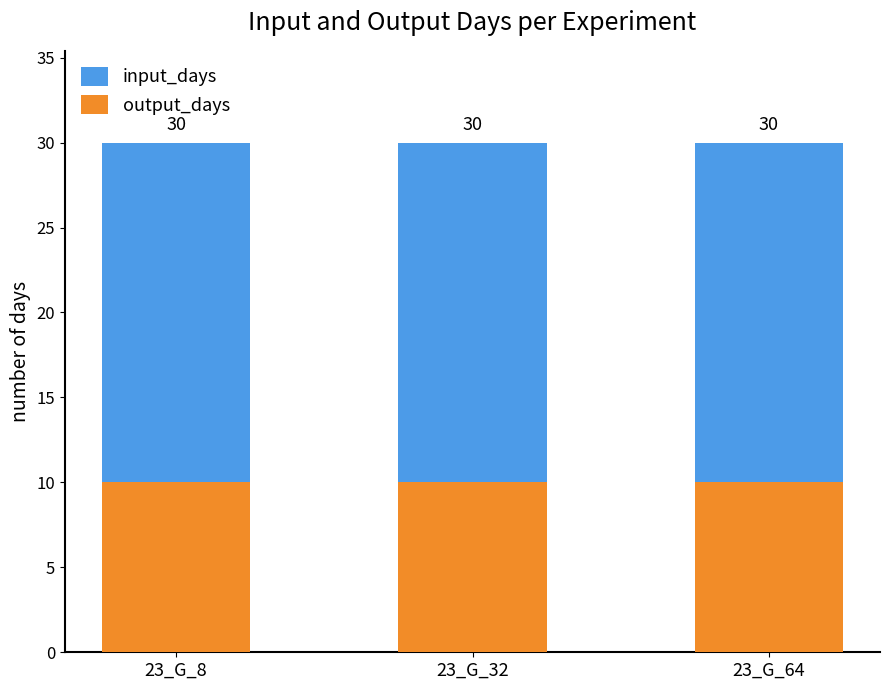

What is the minimum value shown in the chart?

10